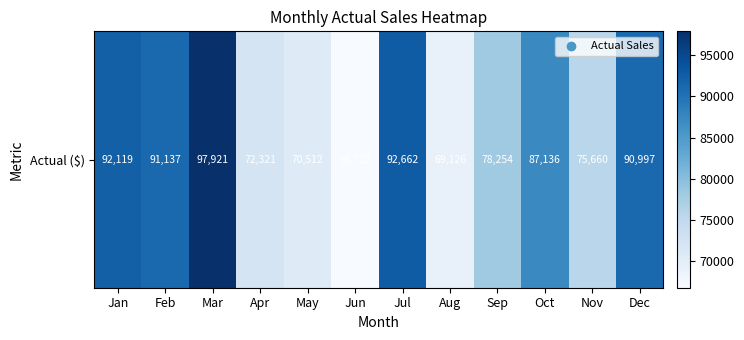

Between May and Feb, which is larger?

Feb